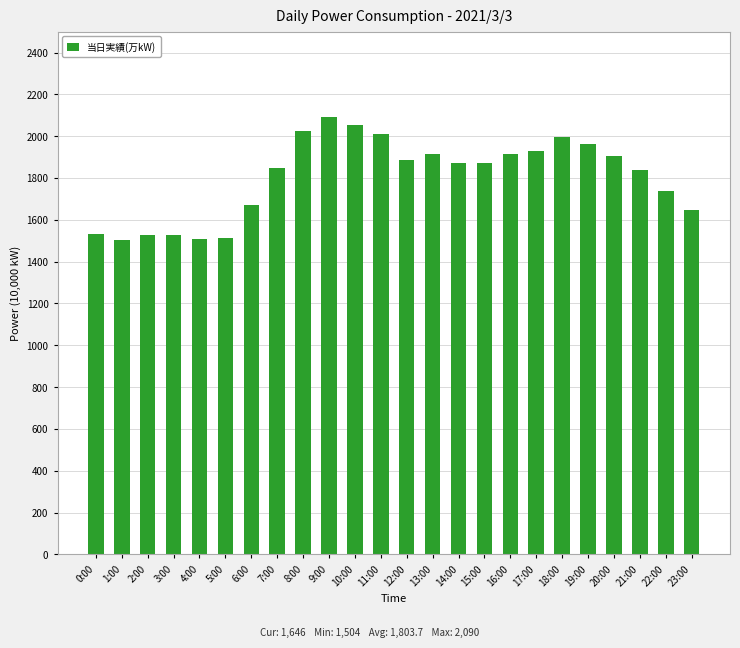

What is the difference between the values at 23:00 and 2:00?

120